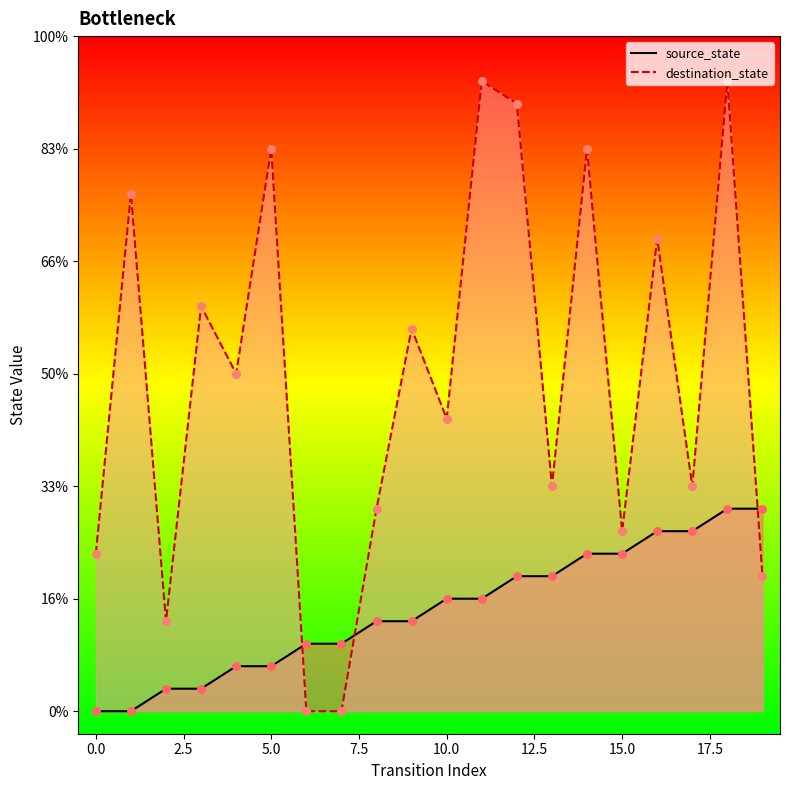

Which series reaches the maximum Y coordinate?

destination_state